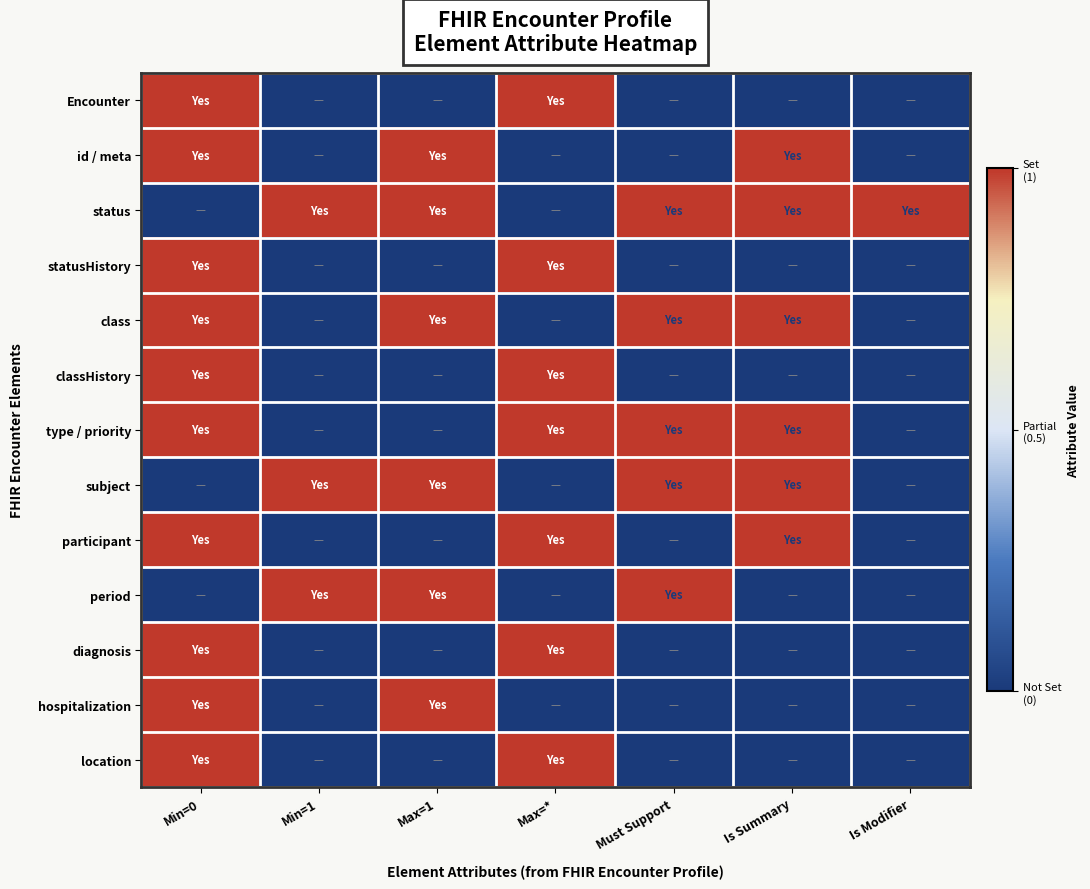

Which label corresponds to the smallest value in the chart?

Min=1